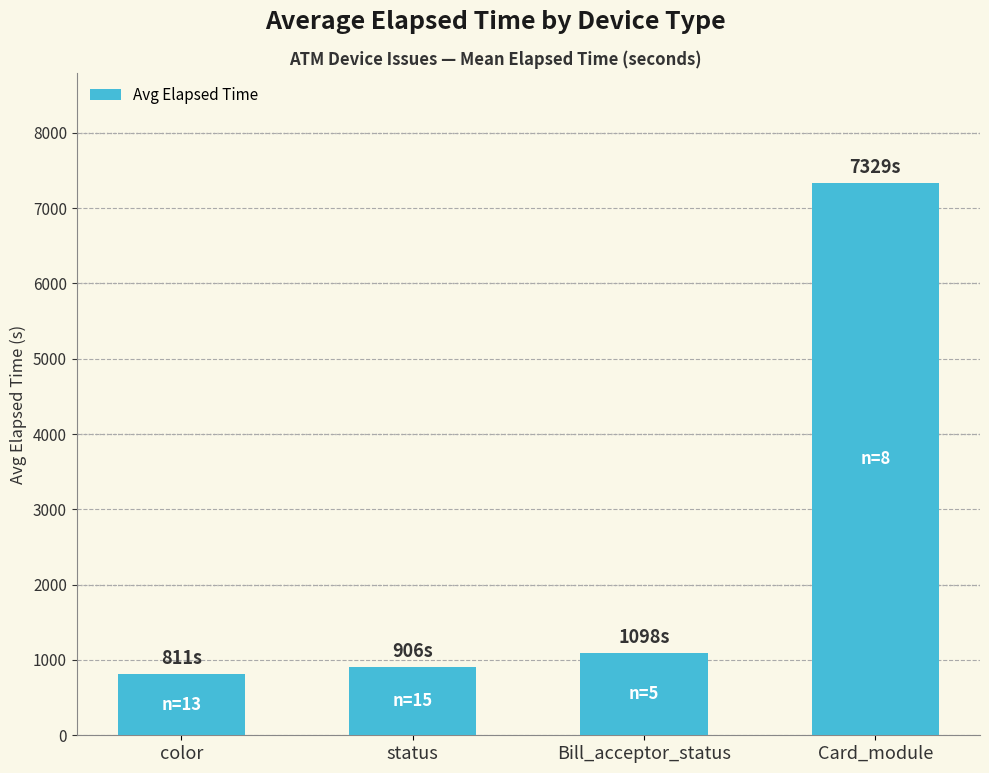

Which has a higher value, color or status?

status